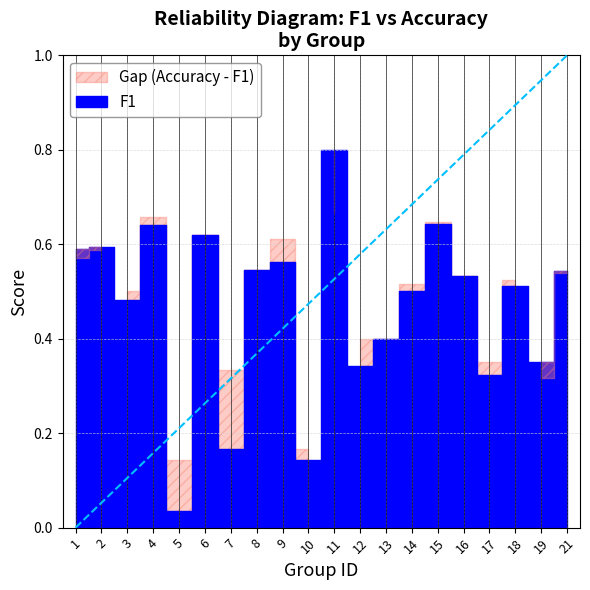

Reading left to right, list all the values displayed in this chart.

f1: 1=0.6	2=0.6	3=0.5	4=0.6	5=0.0	6=0.6	7=0.2	8=0.5	9=0.6	10=0.1	11=0.8	12=0.3	13=0.4	14=0.5	15=0.6	16=0.5	17=0.3	18=0.5	19=0.4	21=0.5
accuracy: 1=0.6	2=0.6	3=0.5	4=0.7	5=0.1	6=0.6	7=0.3	8=0.5	9=0.6	10=0.2	11=0.7	12=0.4	13=0.4	14=0.5	15=0.6	16=0.5	17=0.3	18=0.5	19=0.3	21=0.5